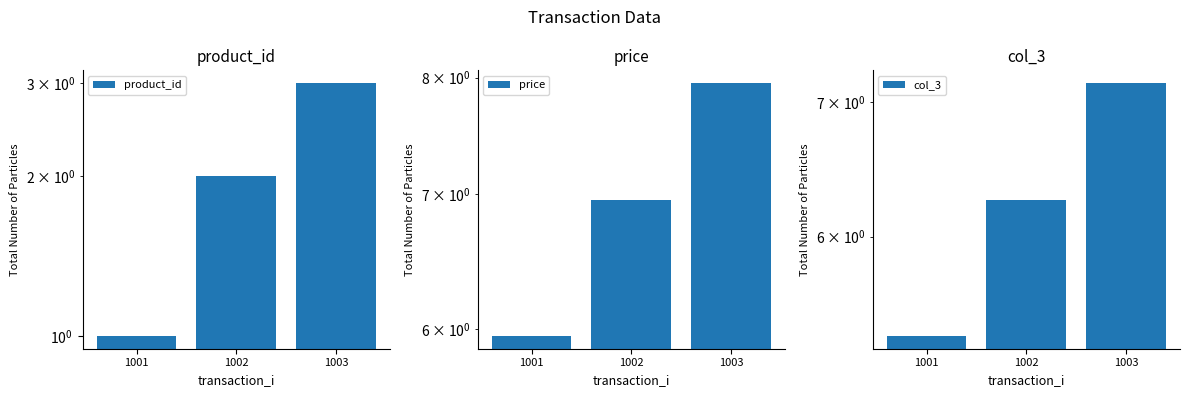

What is the sum of the product_id values at 1001 and 1002?

3.0